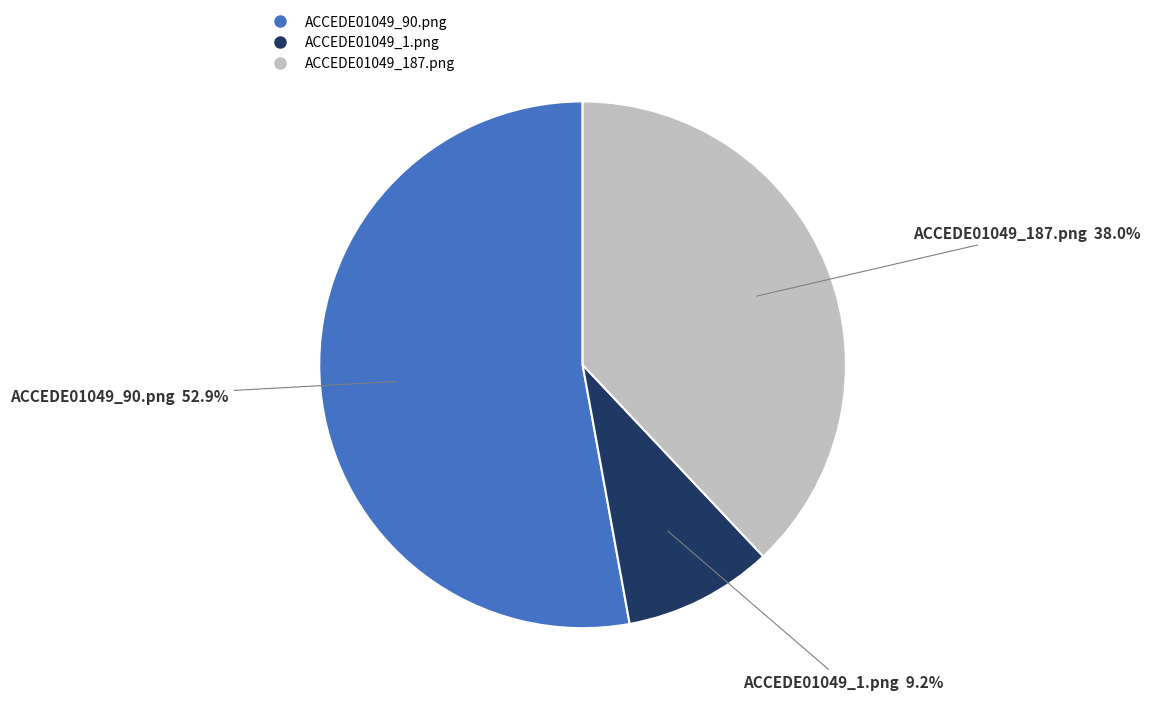

Is ACCEDE01049_1.png the majority of the pie?

No